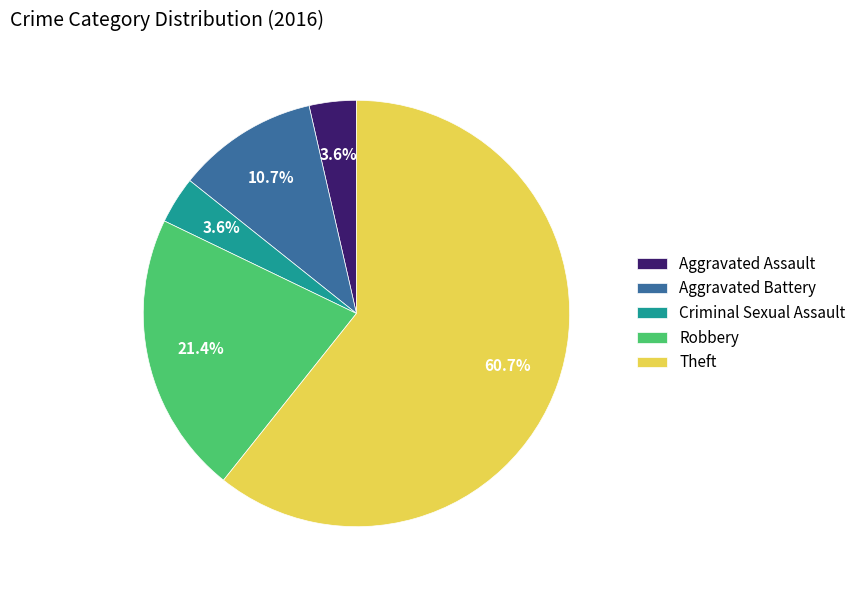

What portion of the pie excludes Aggravated Battery?

89.3%